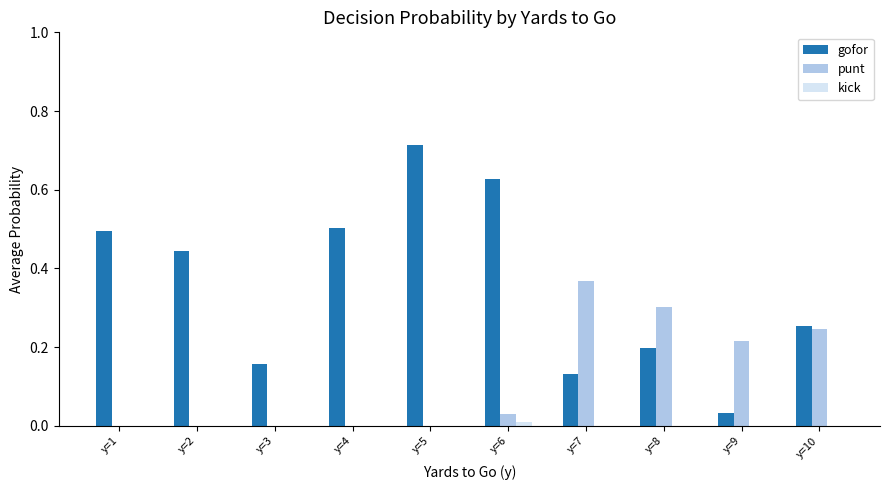

Between y=7 and y=9, which series saw the biggest shift?

punt